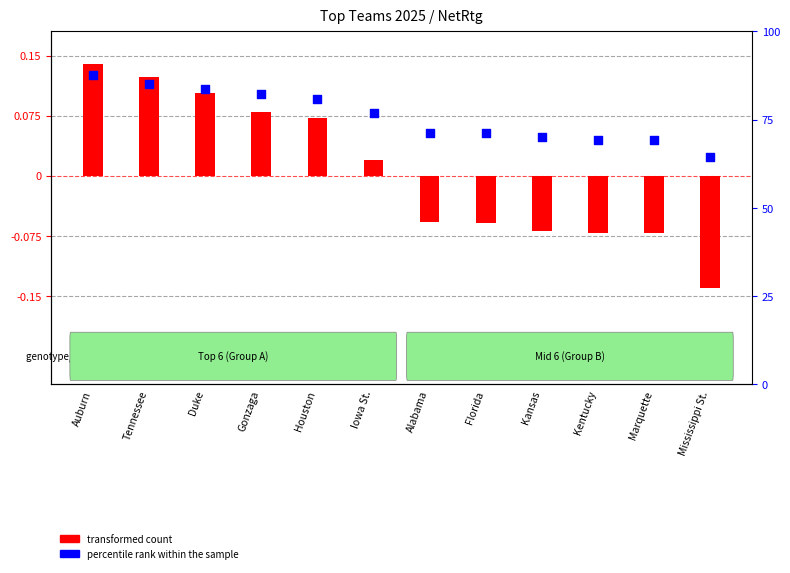

Which has a higher value, Duke or Florida?

Duke